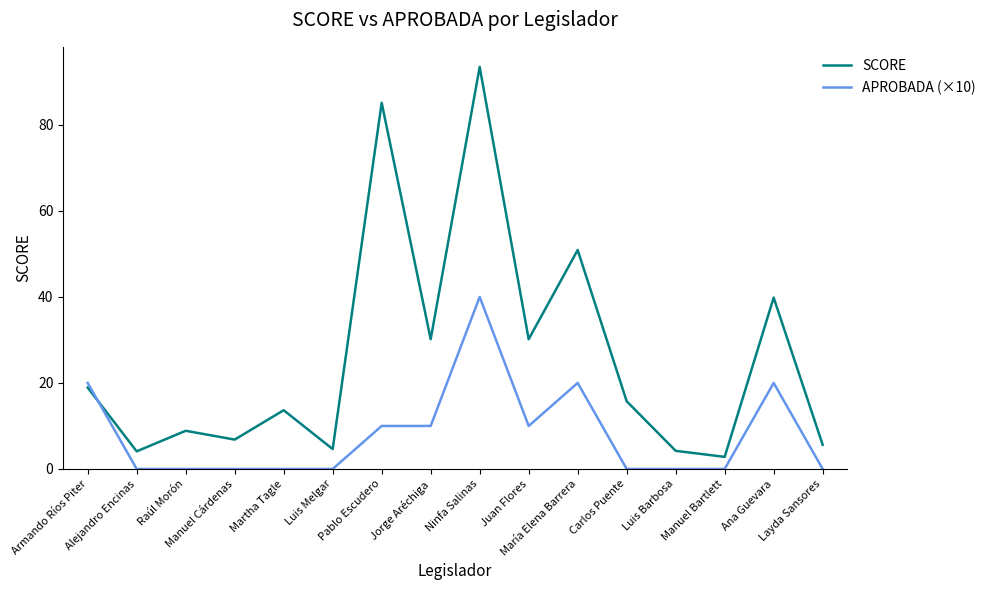

Count the APROBADA (×10) values in the range 0 to 20.

15